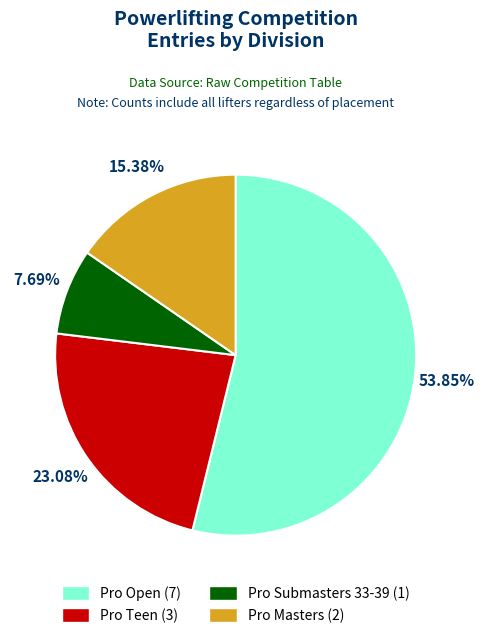

To the nearest percent, what is the average slice percentage?

25%